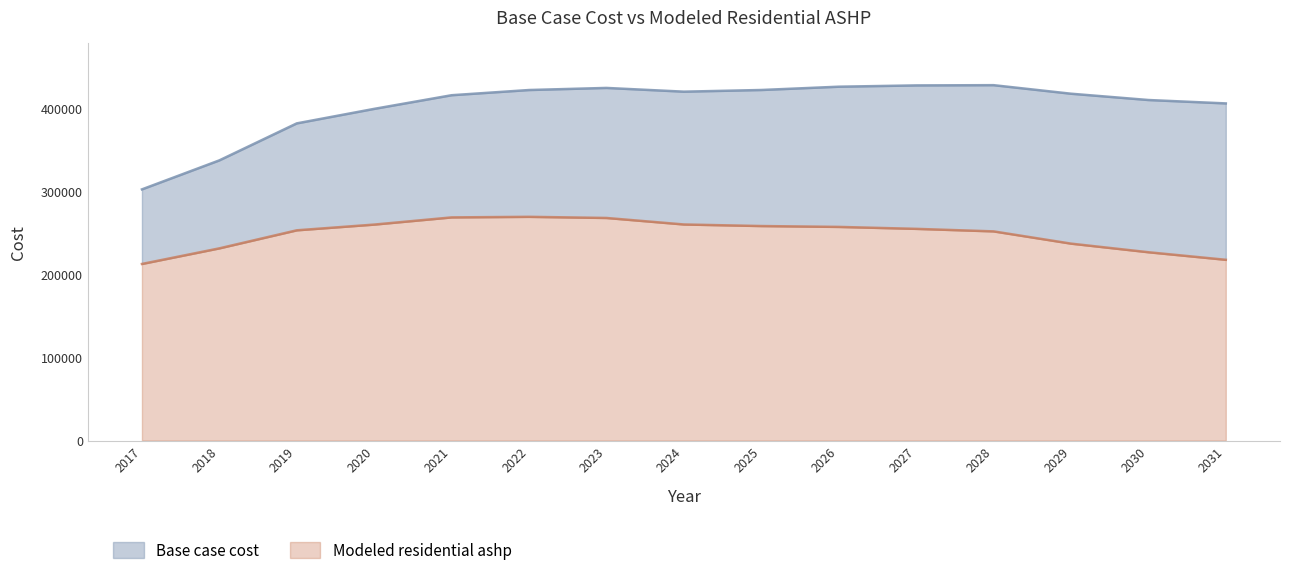

What value does the Base case cost series have at 2022?

421490.8